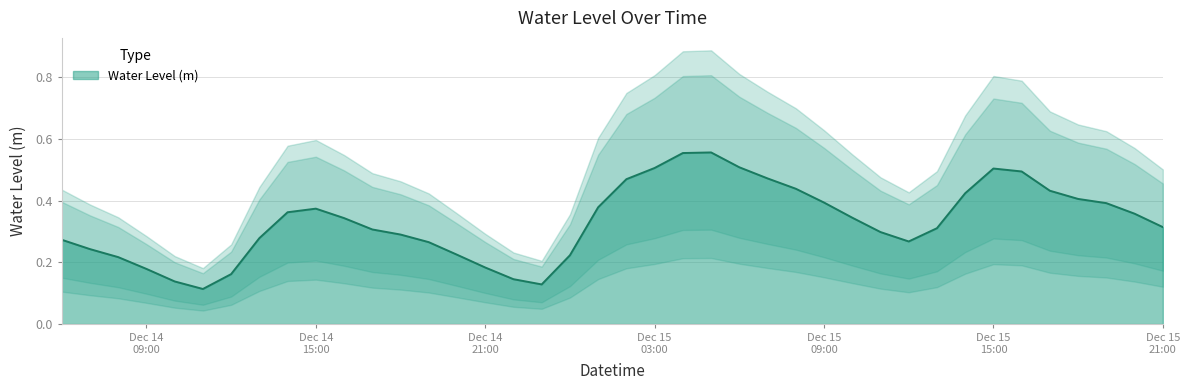

How many lines are shown in the chart?

1